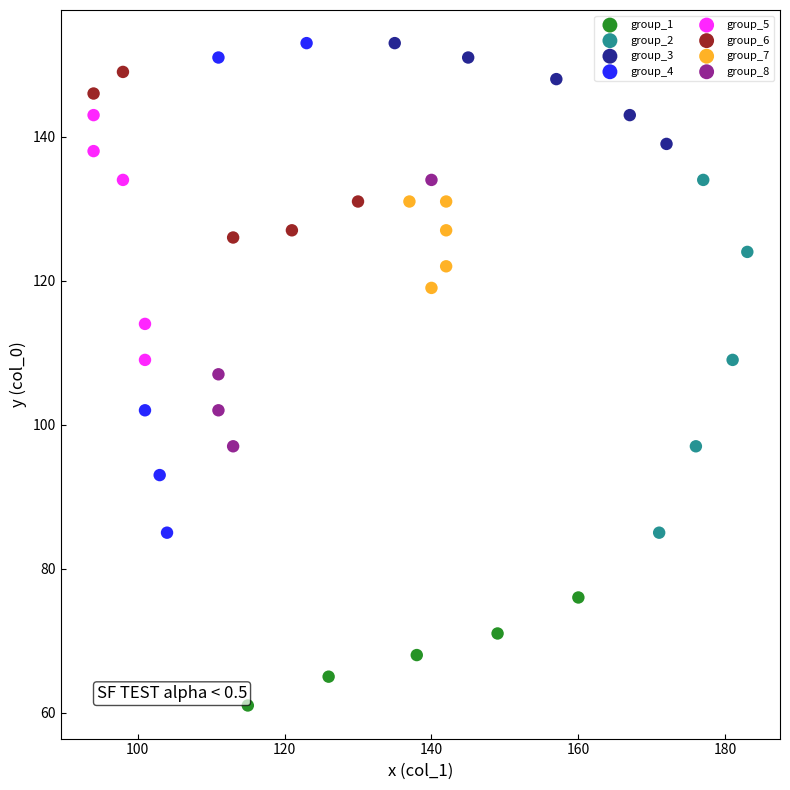

What are all the series names shown in the legend?

group_1, group_2, group_3, group_4, group_5, group_6, group_7, group_8